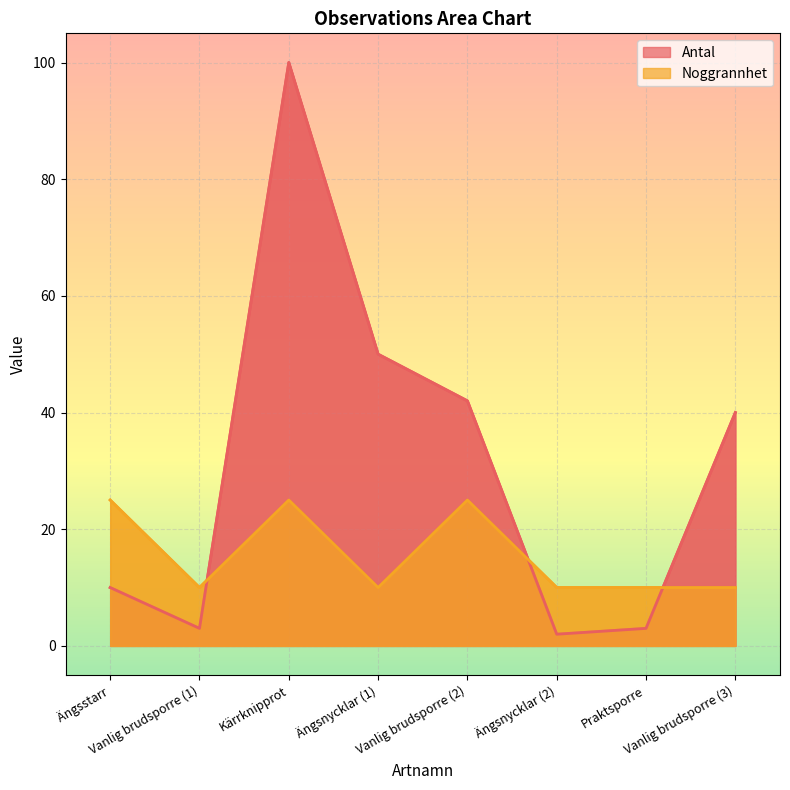

Between which two adjacent categories do Noggrannhet and Antal first intersect?

Vanlig brudsporre (1) and Kärrknipprot